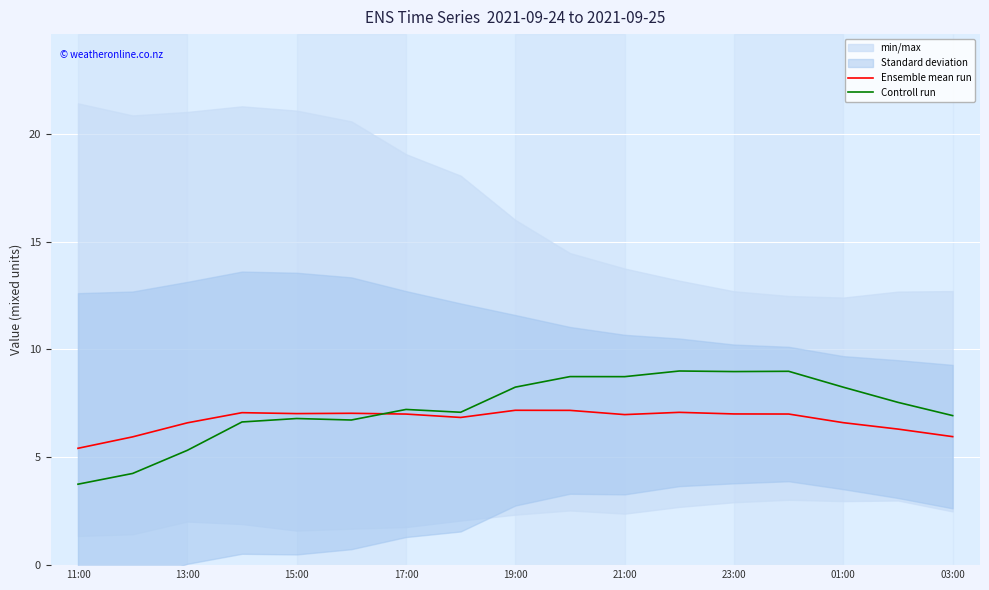

True or false: Ensemble mean run and Controll run intersect in this chart.

True